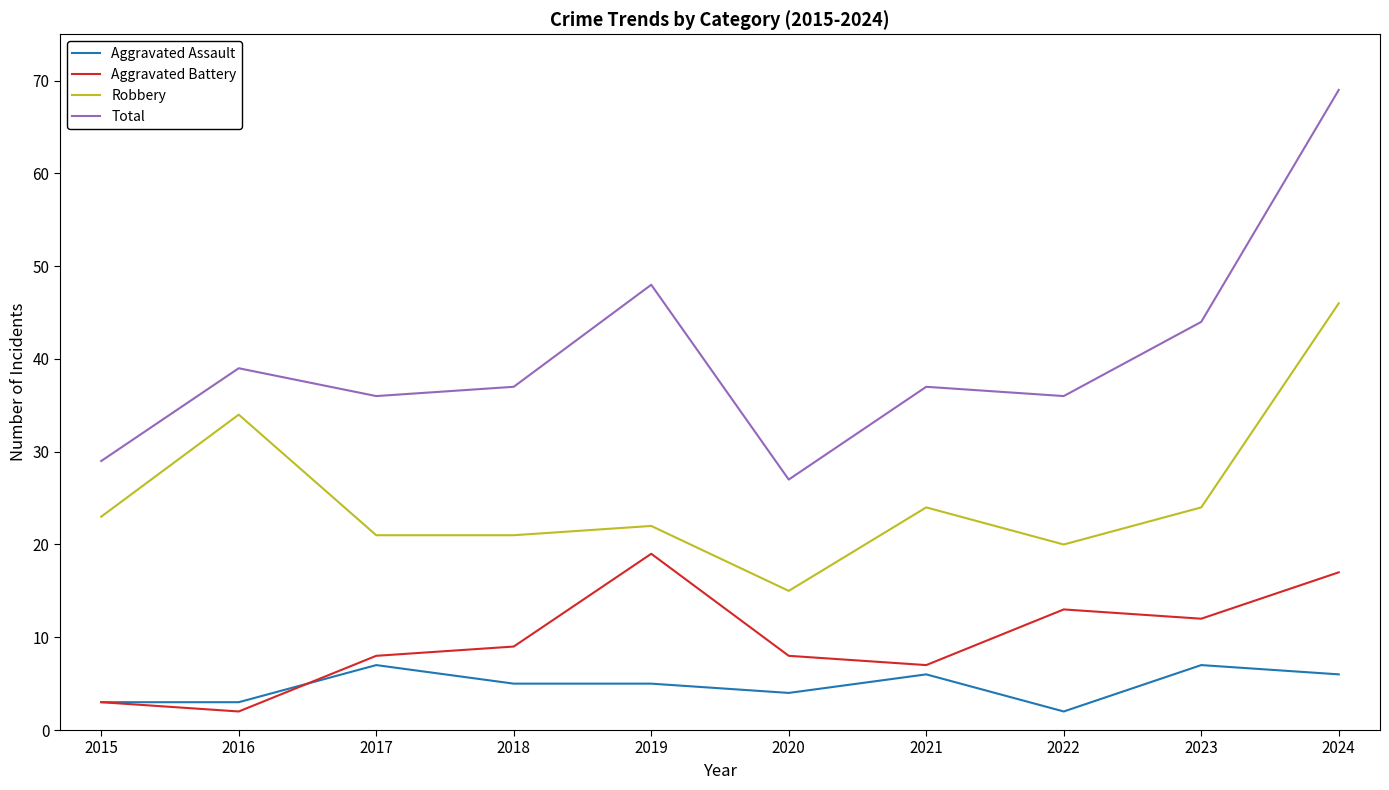

What is the approximate value of Total at 2022, to the nearest 10?

40